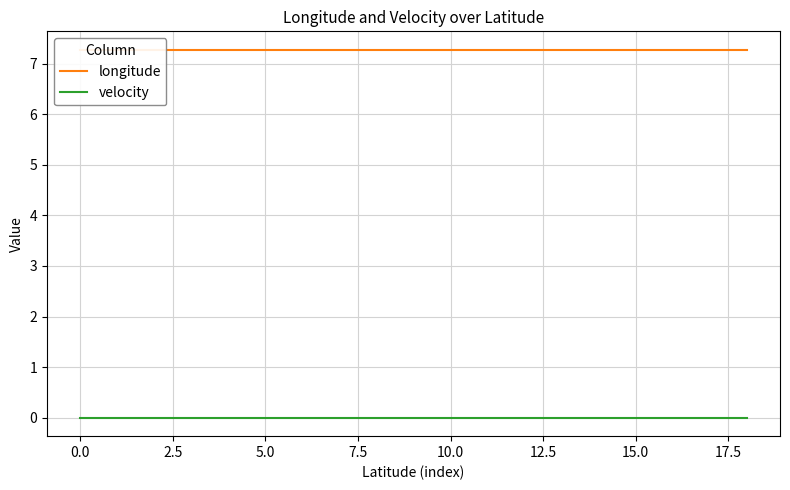

What is the total value across all series at 17?

7.3